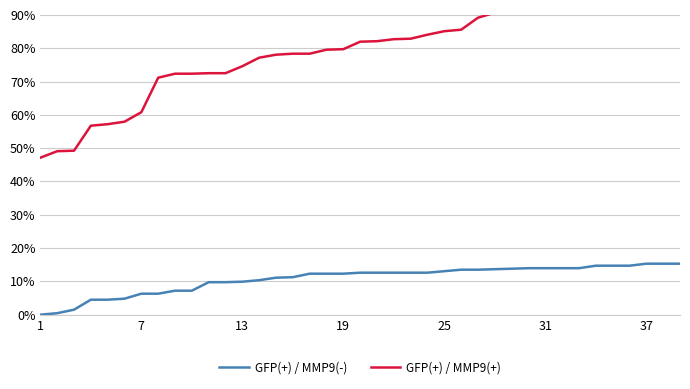

How many lines are shown in the chart?

2